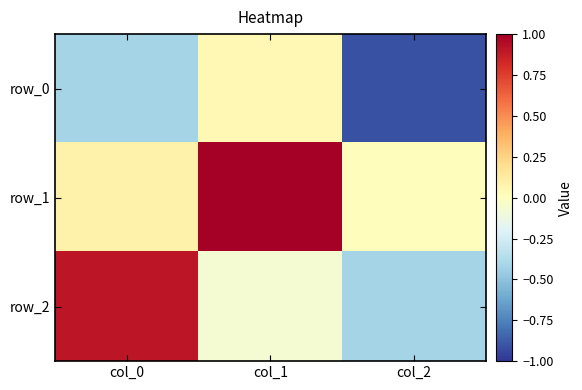

Reading left to right, extract all data points from this chart.

row_0: -0.4	0.0	-0.9
row_1: 0.1	1.0	0.0
row_2: 0.9	-0.1	-0.4